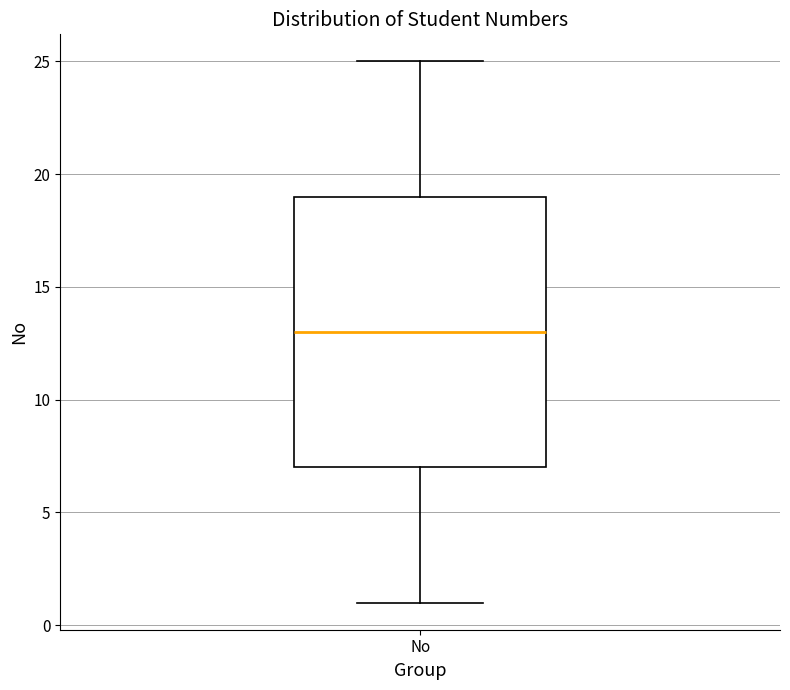

Read this box plot against the y-axis: the position of the median line, the range covered by the box, and the ends of both whiskers. The values are not printed on the chart, so give them approximately, as read against the axis.

median 13, box 7 to 19, whiskers 1 to 25